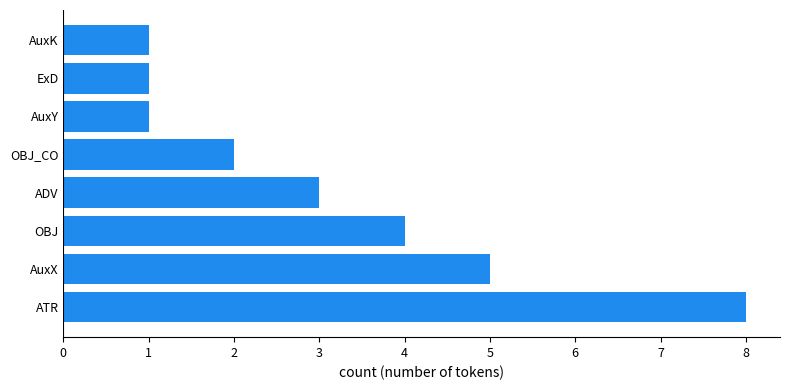

What is the change in value from OBJ to AuxK?

-3